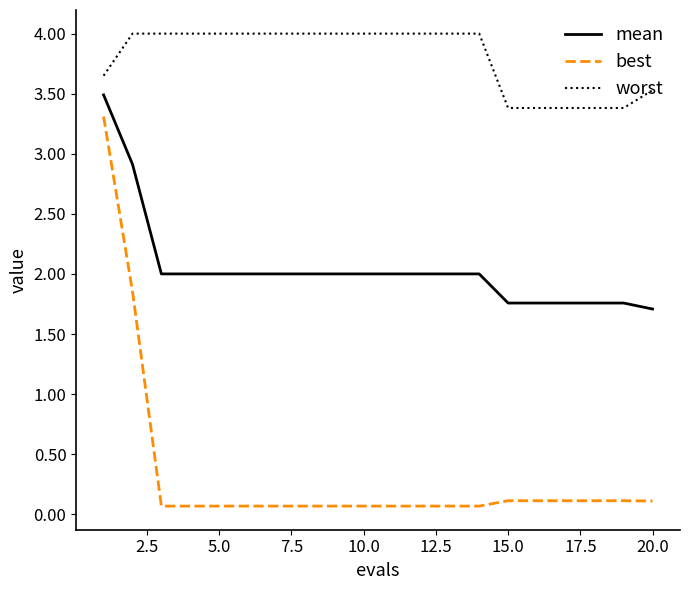

Which series has the widest spread of values?

best